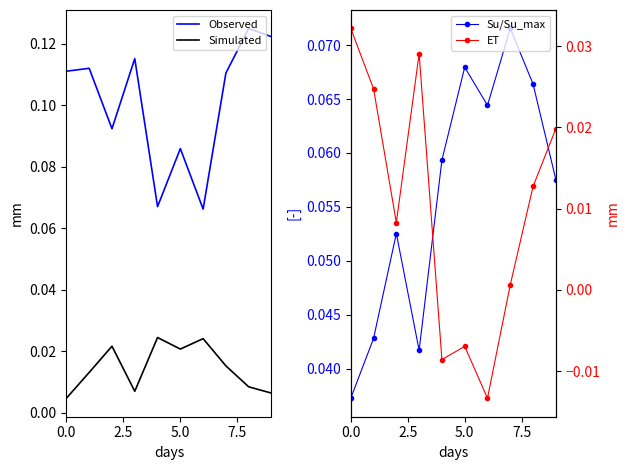

True or false: ET has more than 2 interior local peaks.

False